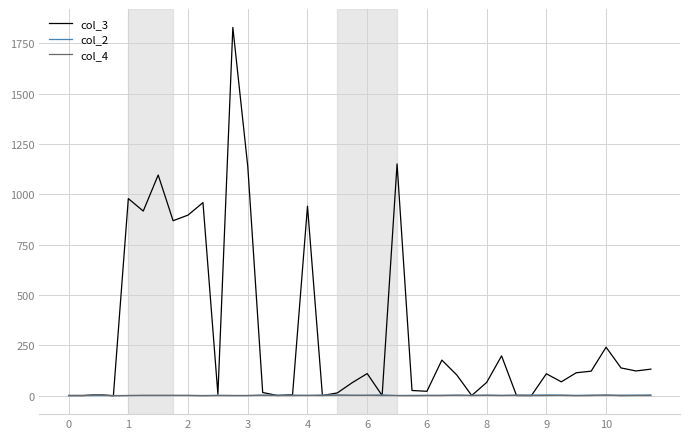

Is this an area chart (filled region under the line)?

No